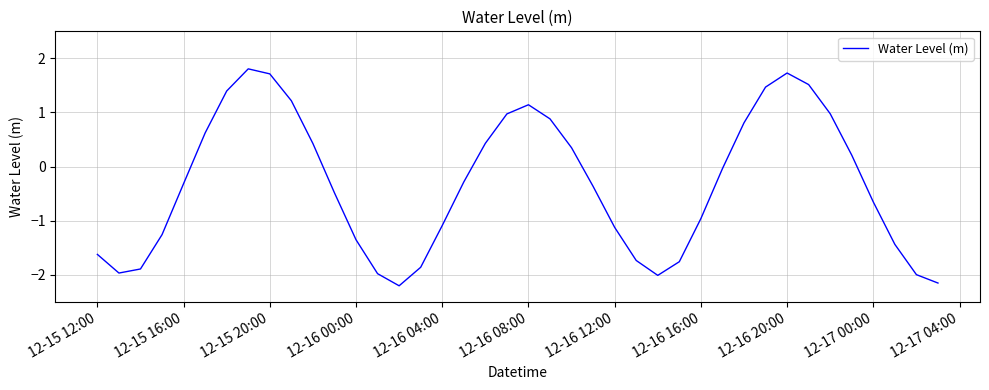

What is the greatest value displayed?

1.8